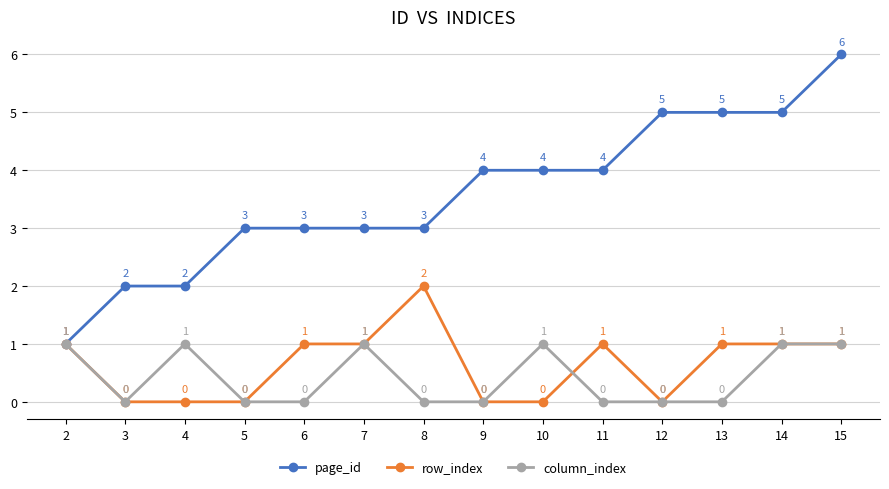

What is the spread (max minus min) of values at 10?

4